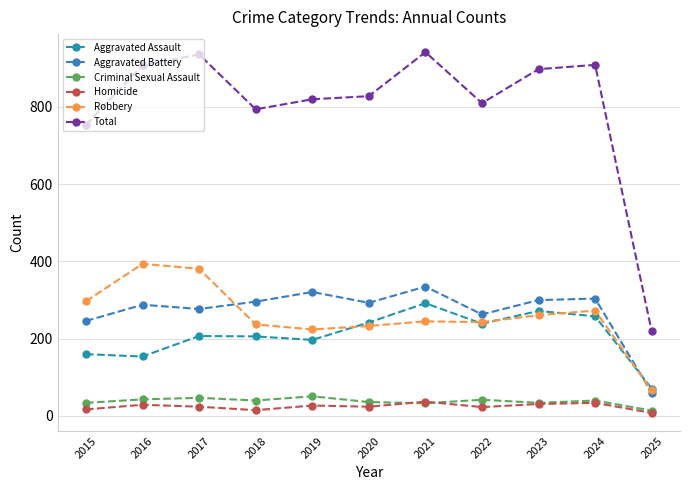

What is the total value across all series at 2018?

1588